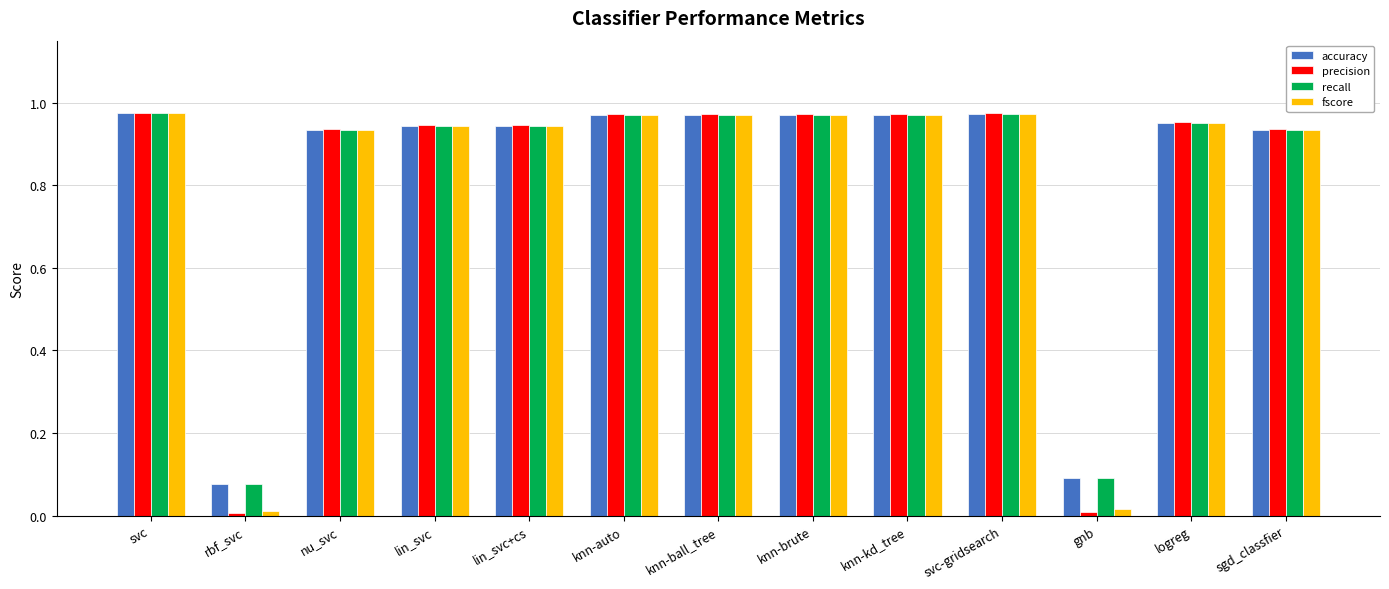

Are the bars horizontal?

No